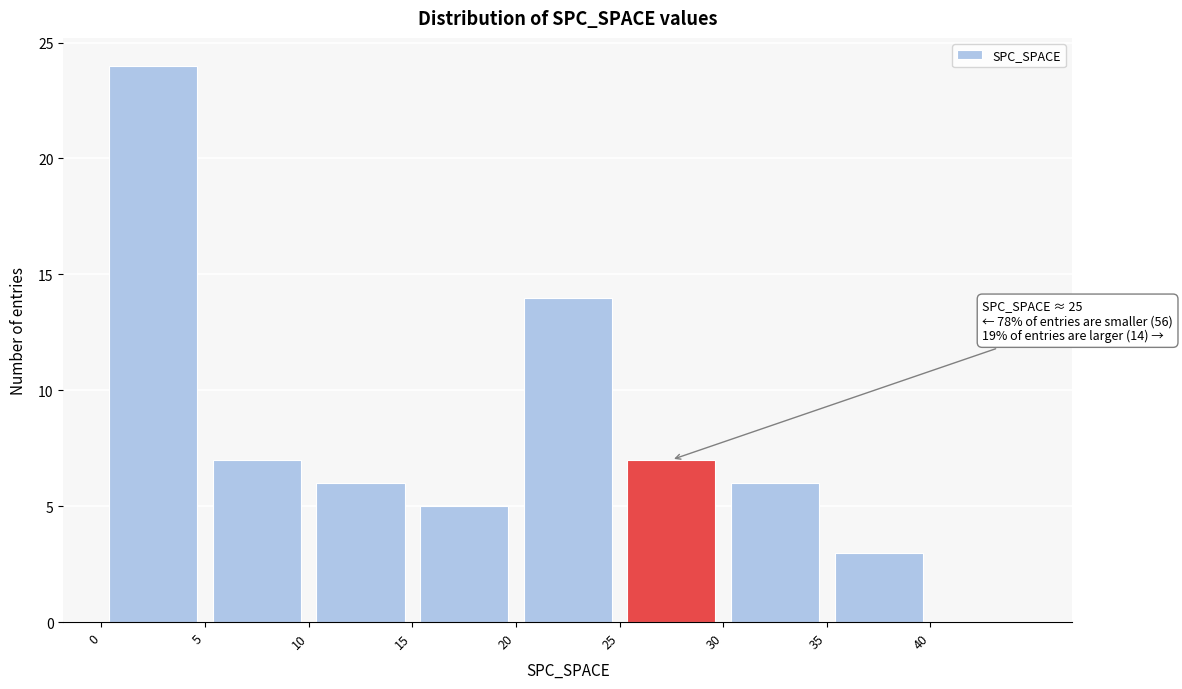

Which range on the x-axis has the tallest bar?

0 to 5